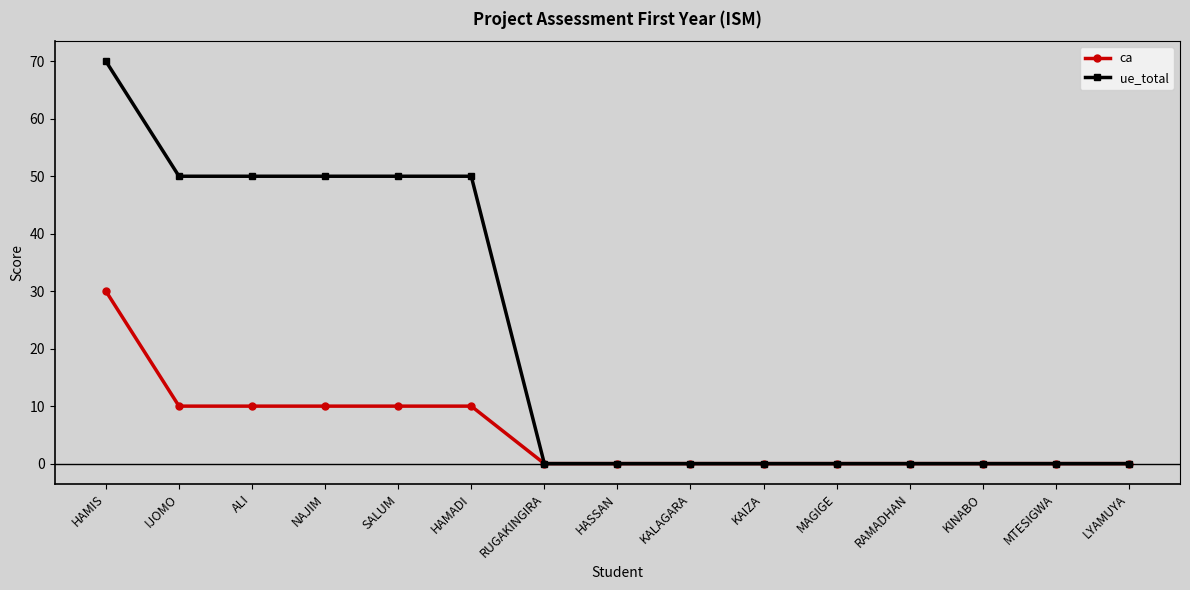

Count the ca values in the range 0 to 10.

14